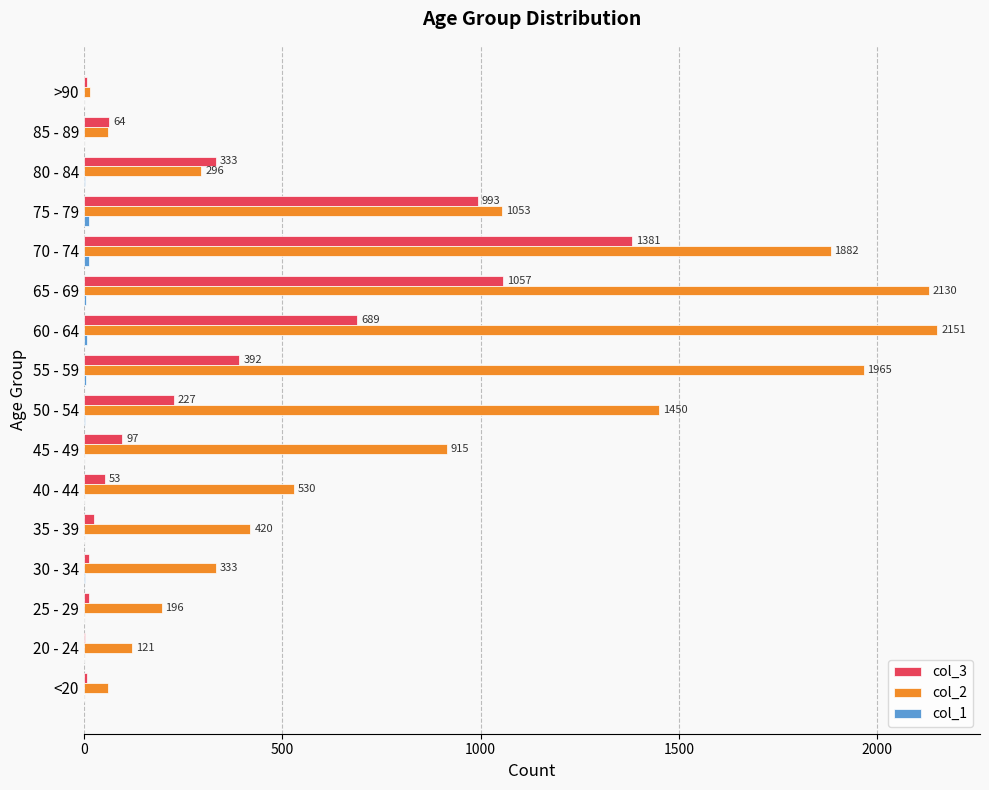

Which series has the largest total across all categories?

col_2